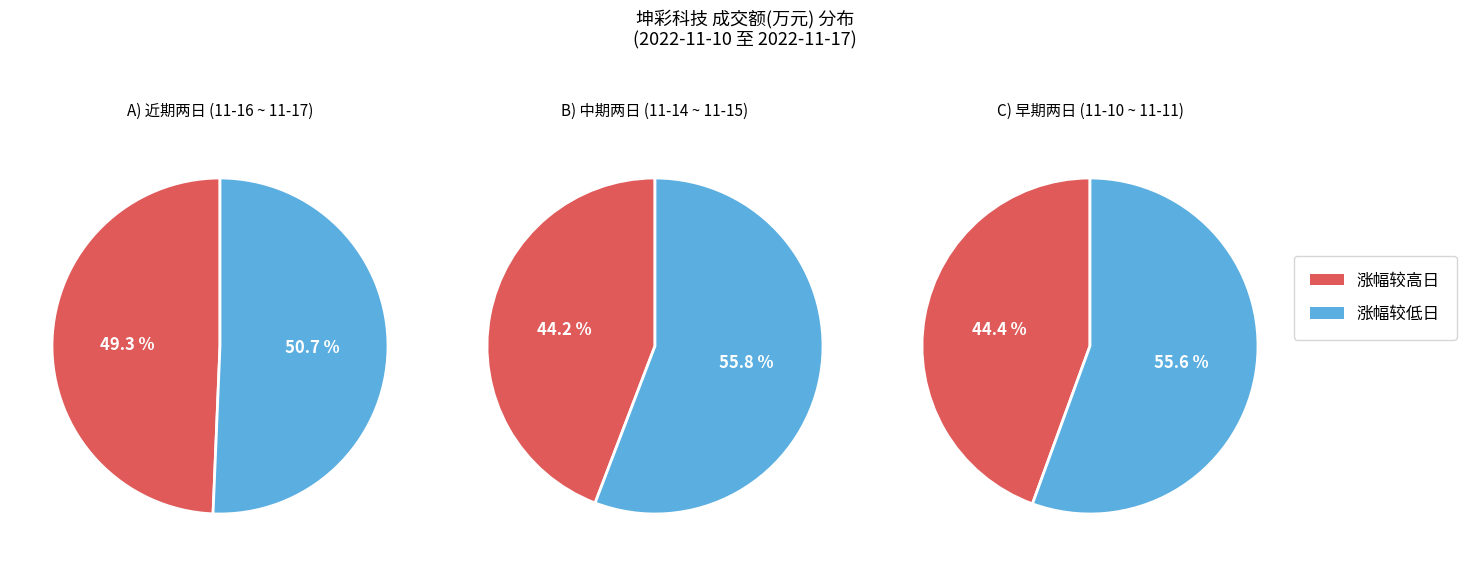

True or false: 2022-11-14 accounts for 21% of the total.

True